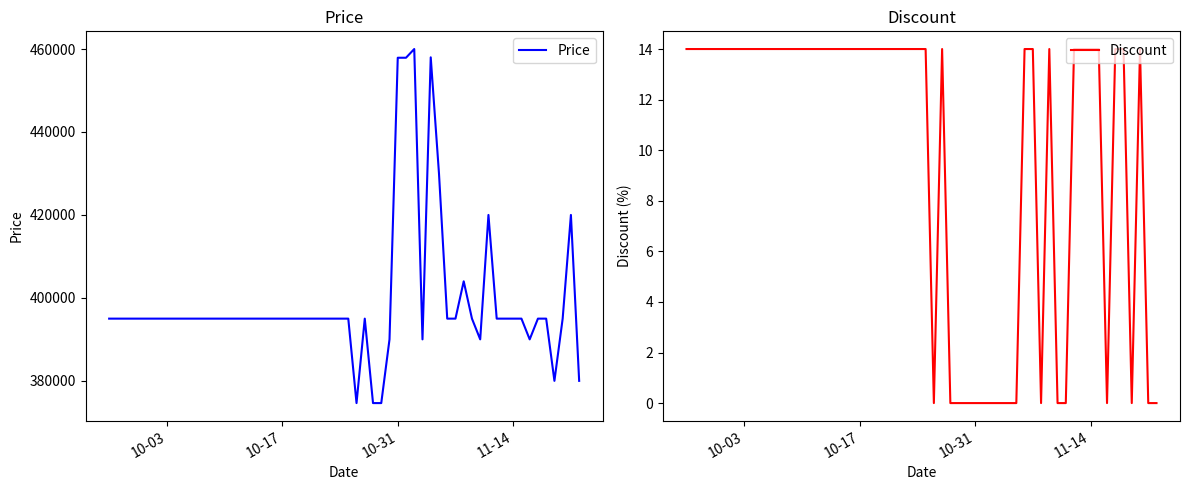

Which series has the largest total across all categories?

Price